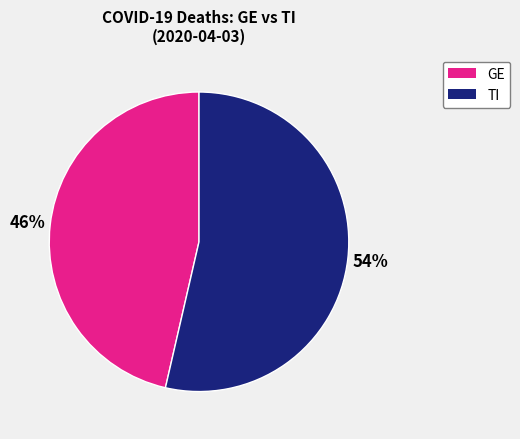

To the nearest percent, what is the average slice percentage?

50%